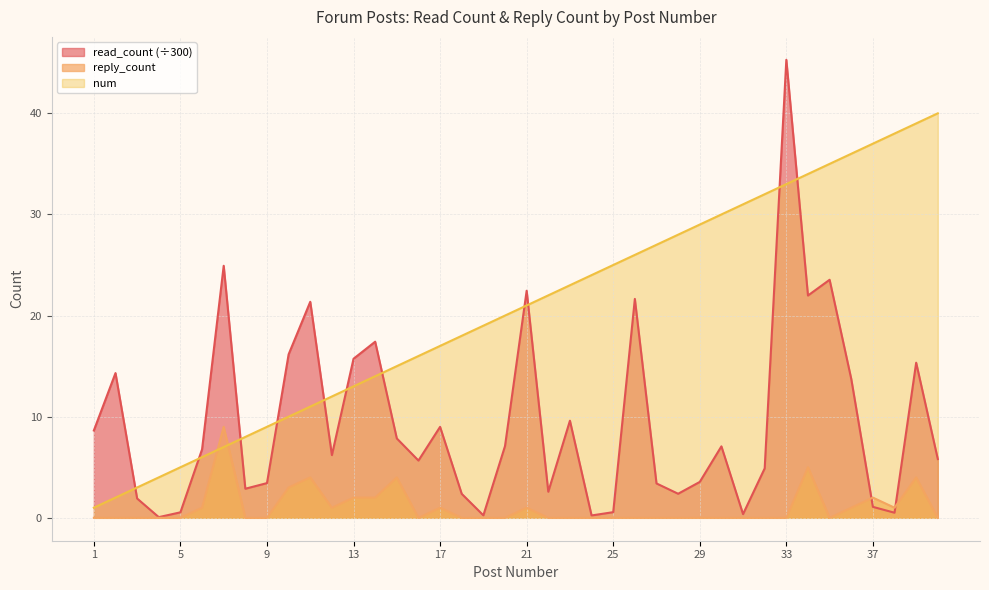

What is the value of the num point at the 27th from the left?

27.0